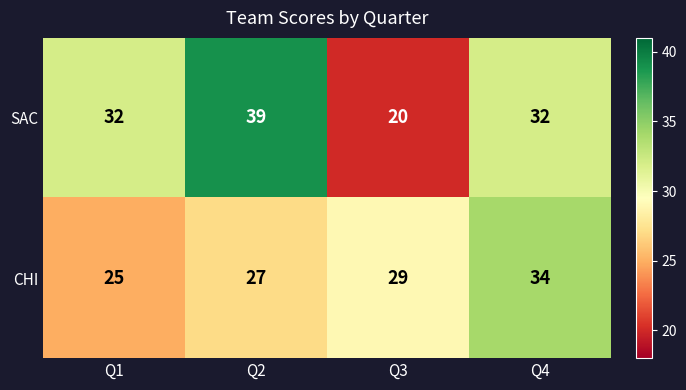

What is the total value across all series at Q1?

57